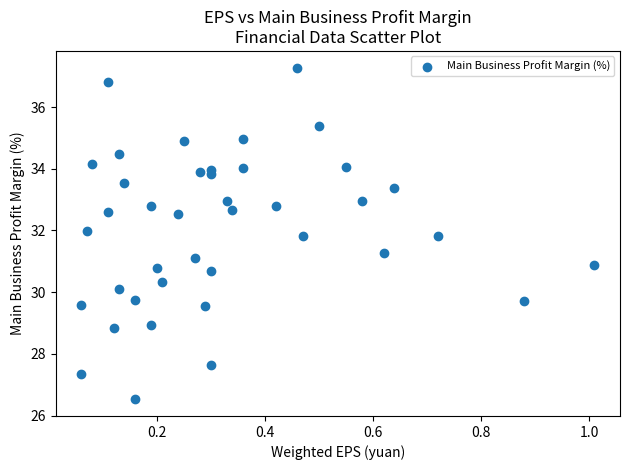

What is the range of X values (max minus min)?

0.9